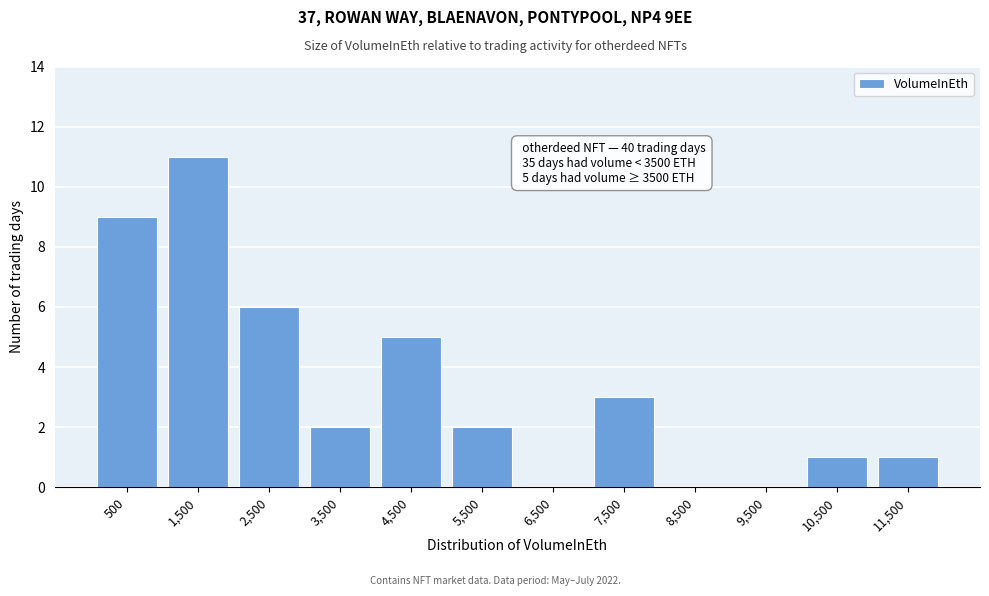

Reading left to right, list all the values displayed in this chart.

500=9	1,500=11	2,500=6	3,500=2	4,500=5	5,500=2	6,500=0	7,500=3	8,500=0	9,500=0	10,500=1	11,500=1